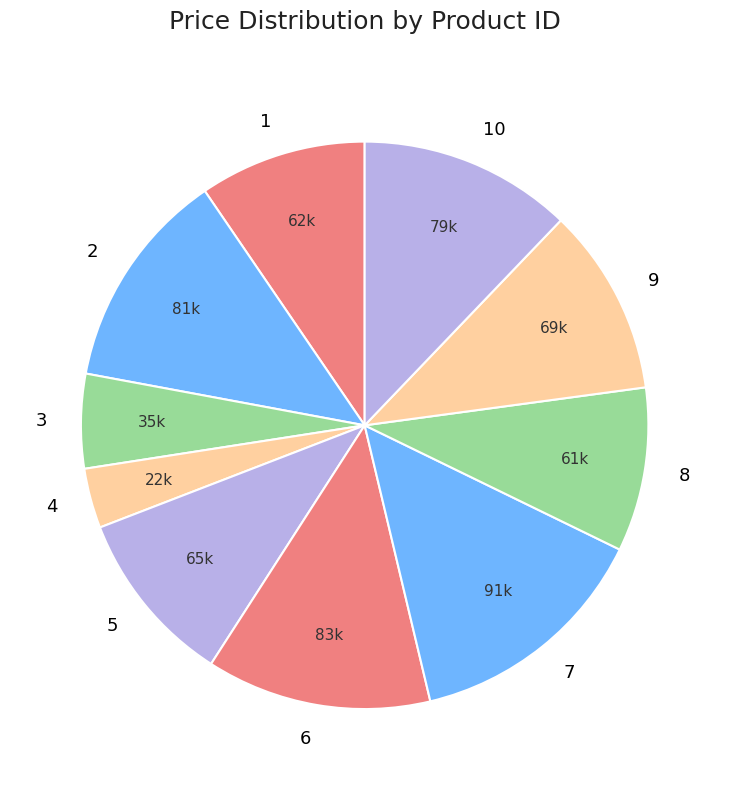

What is the smallest slice in the pie chart?

4